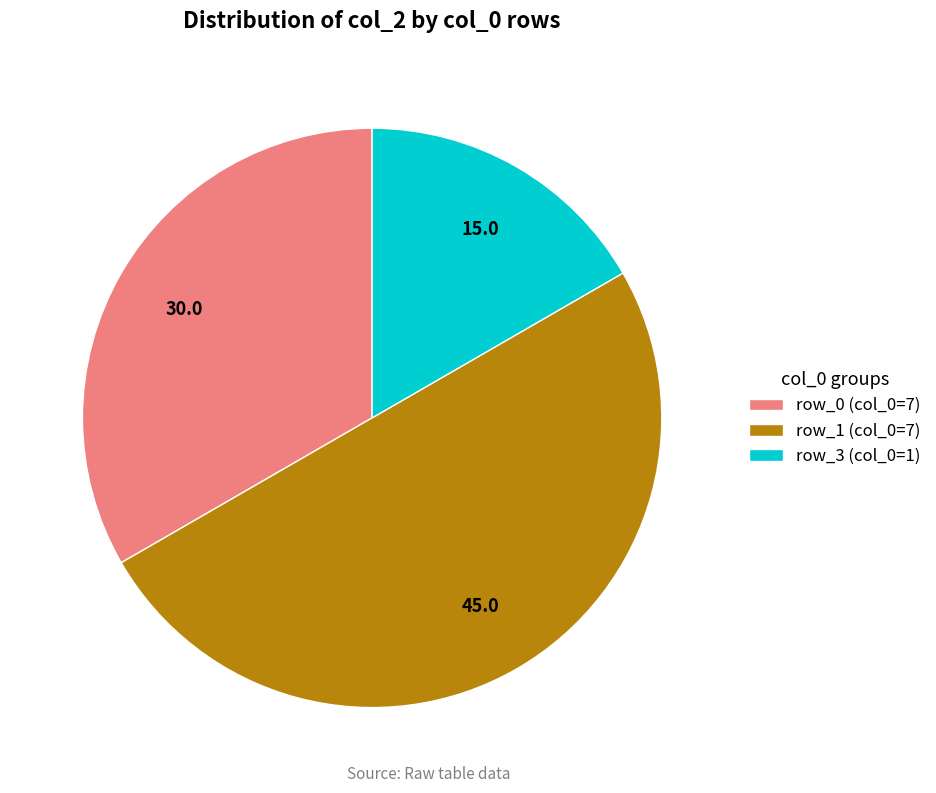

Count the number of slices in the pie.

3